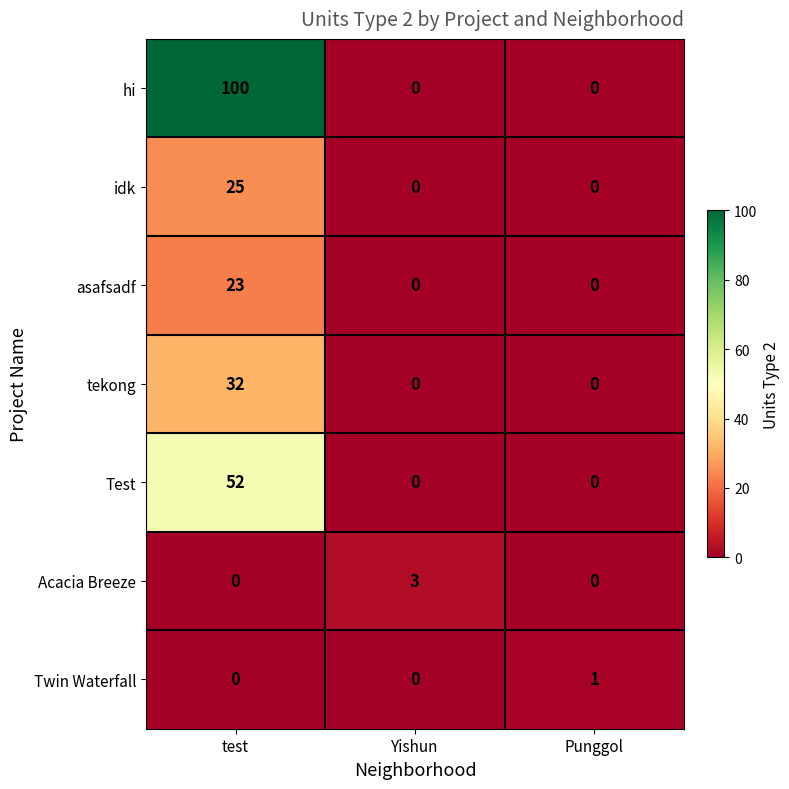

What is the highest value of the asafsadf series?

23